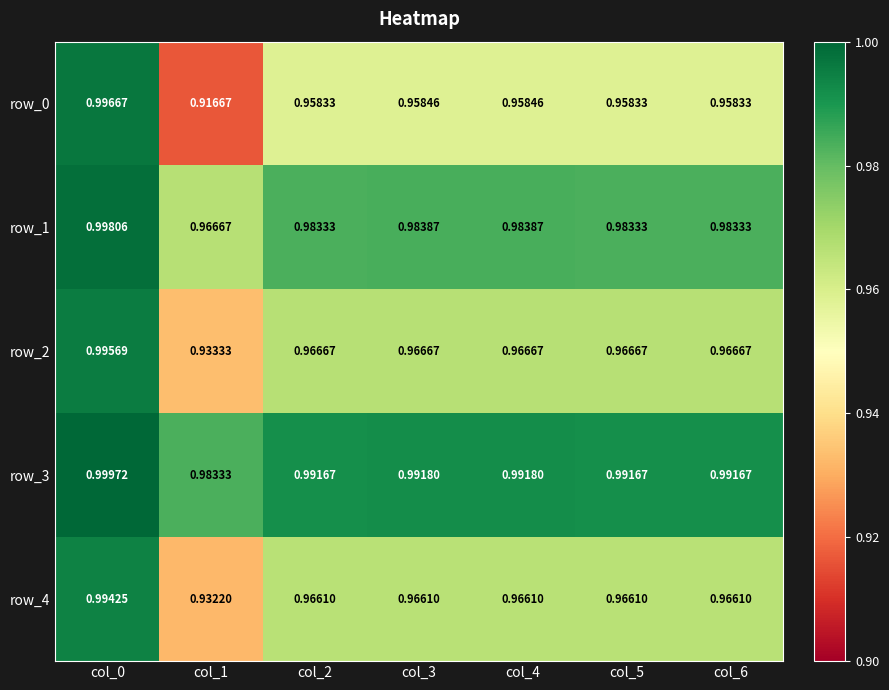

List the series in order of their peak value, lowest first.

row_4, row_2, row_0, row_1, row_3